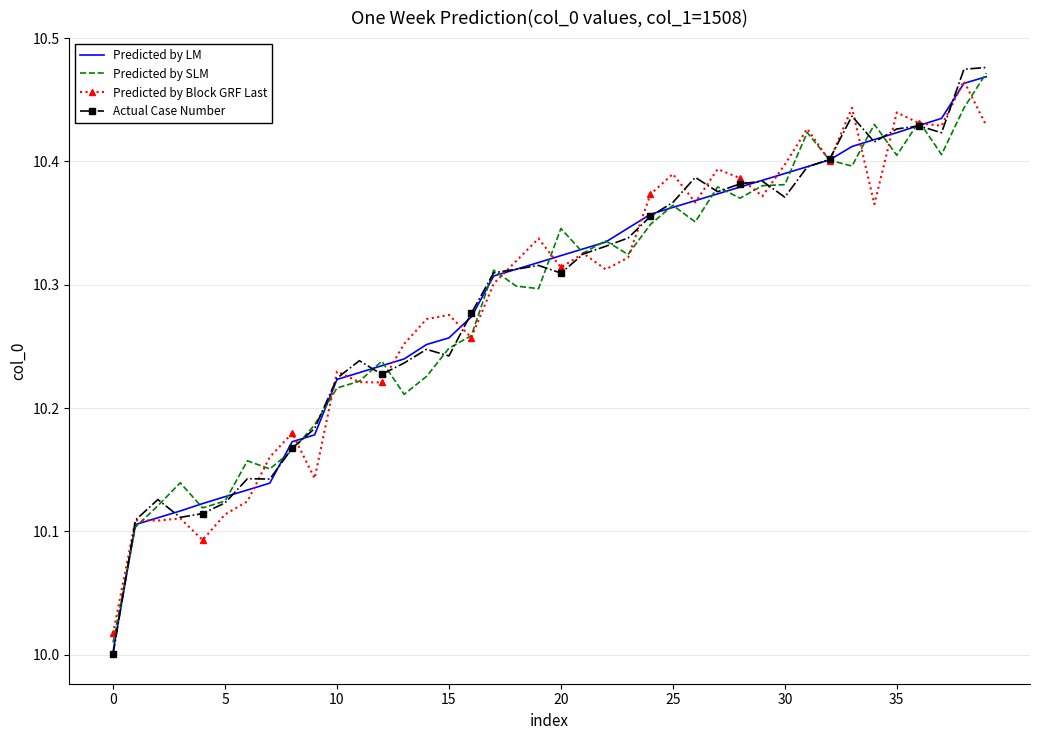

Which series has the largest range (max minus min)?

Actual Case Number